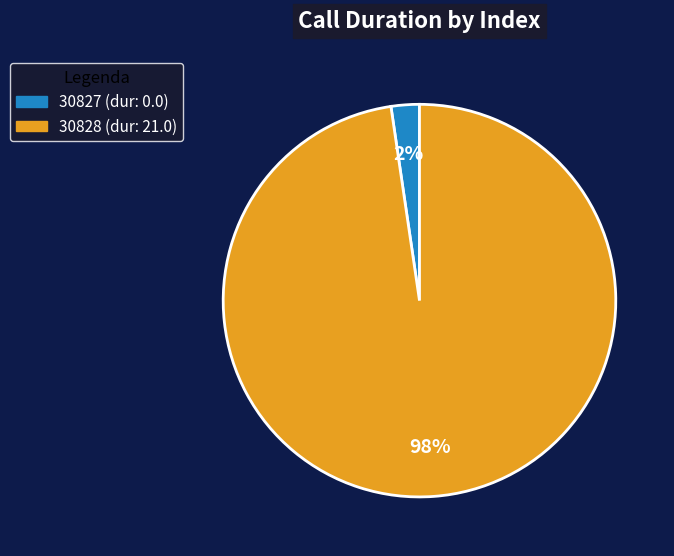

The 30827 slice represents 2% of the pie. True or false?

True